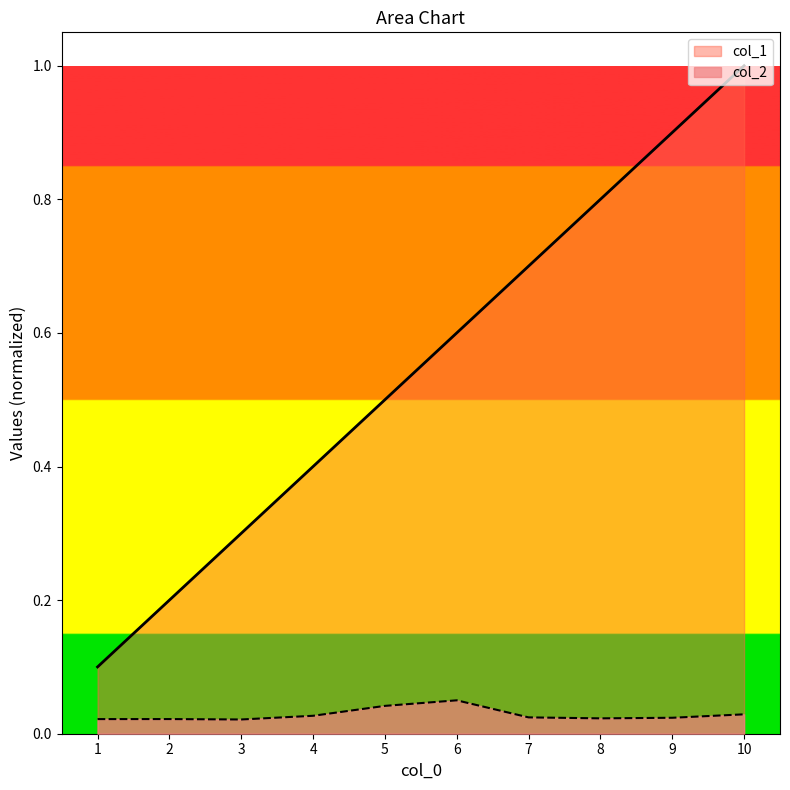

Which series has the largest total across all categories?

col_1